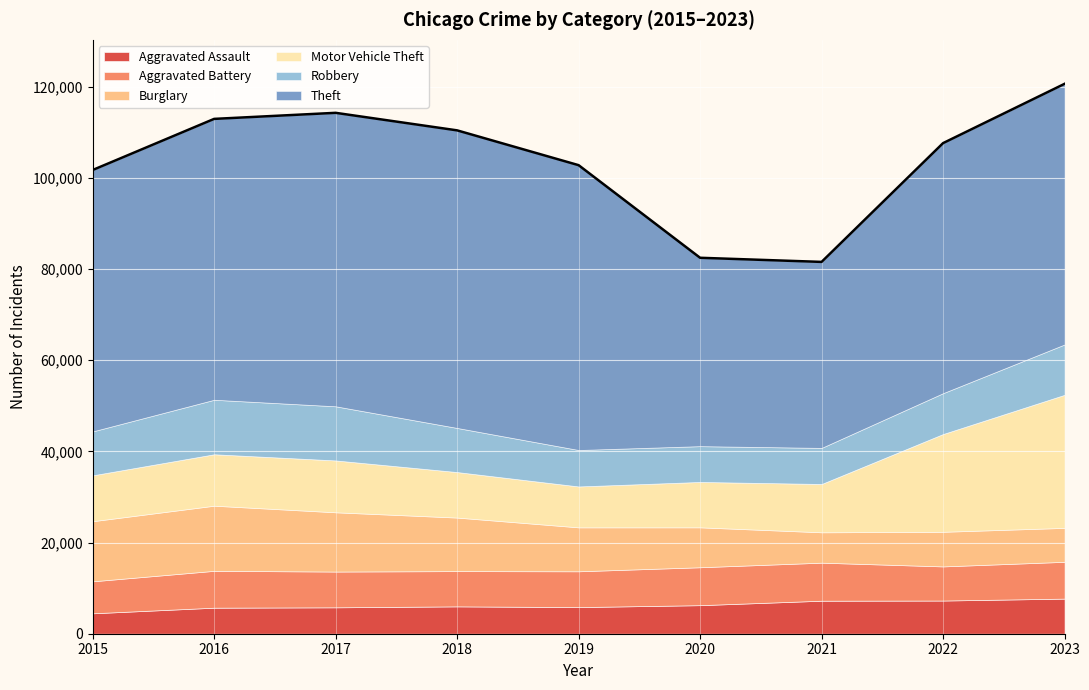

What is the approximate value of Robbery at 2015, to the nearest 10?

9640